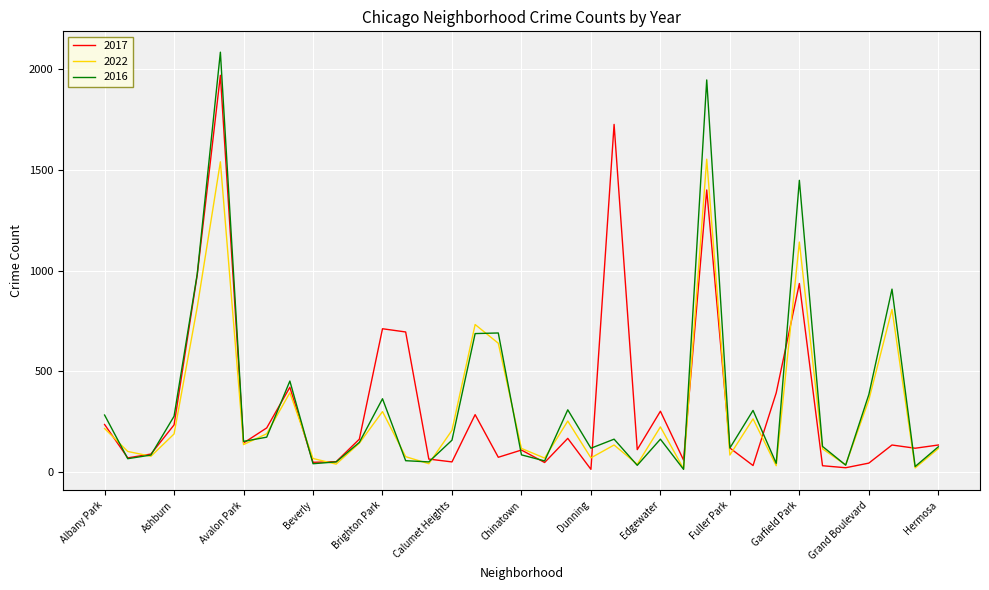

Which series has the largest range (max minus min)?

2016